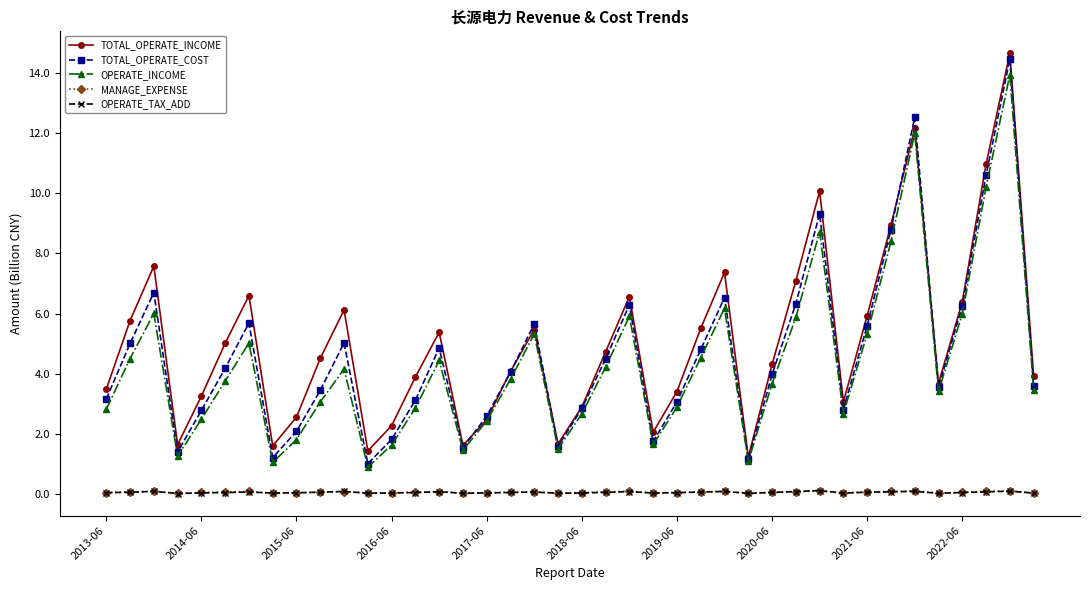

True or false: OPERATE_INCOME and MANAGE_EXPENSE cross at least once.

False